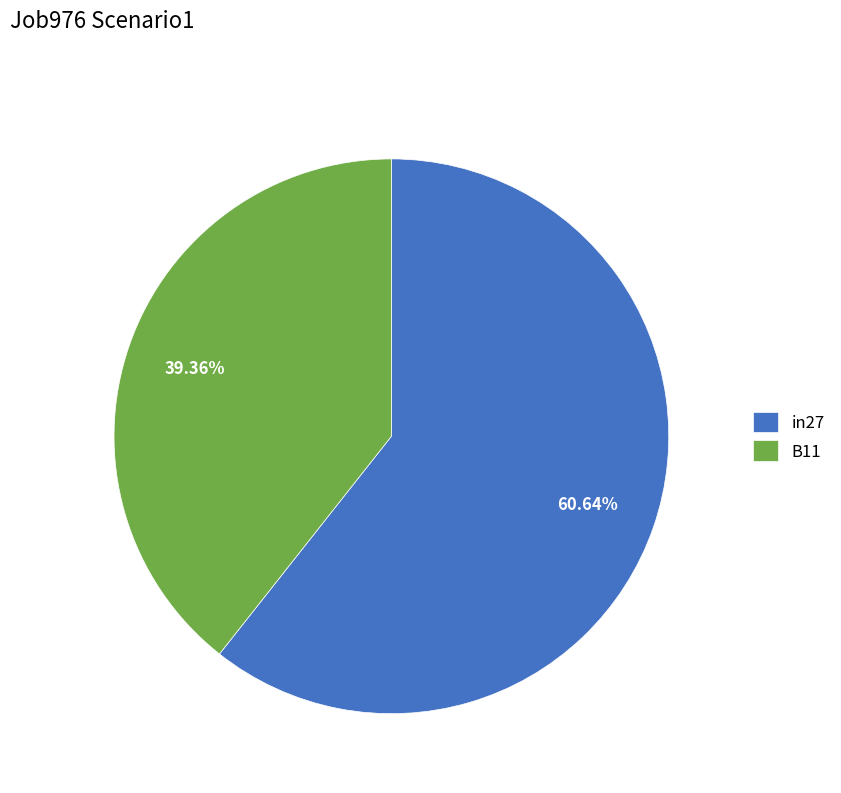

To the nearest percent, what is the difference between the largest and smallest slice percentages?

21%